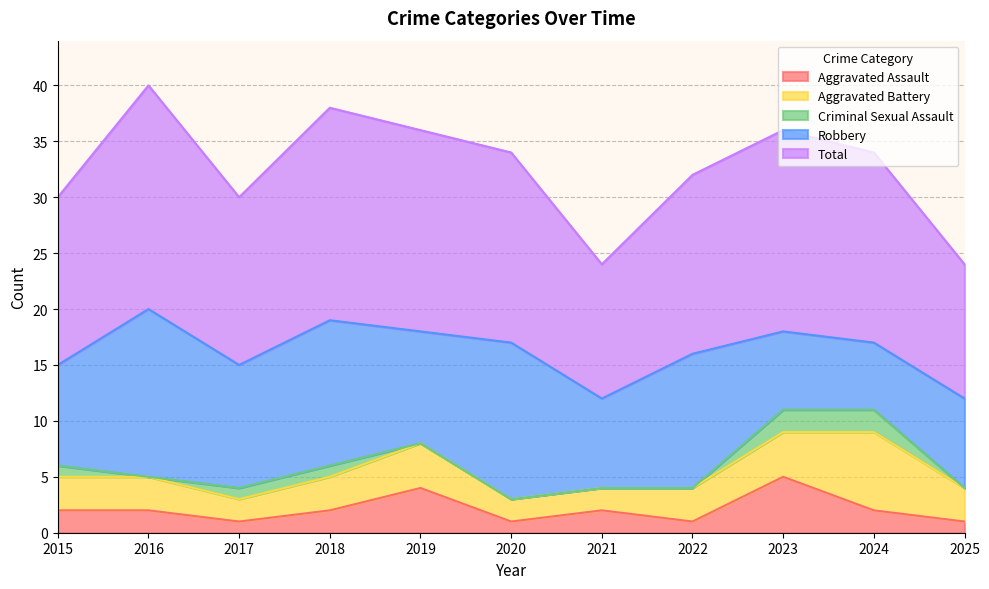

What is the difference between the maximum and minimum values in the Aggravated Assault series?

4